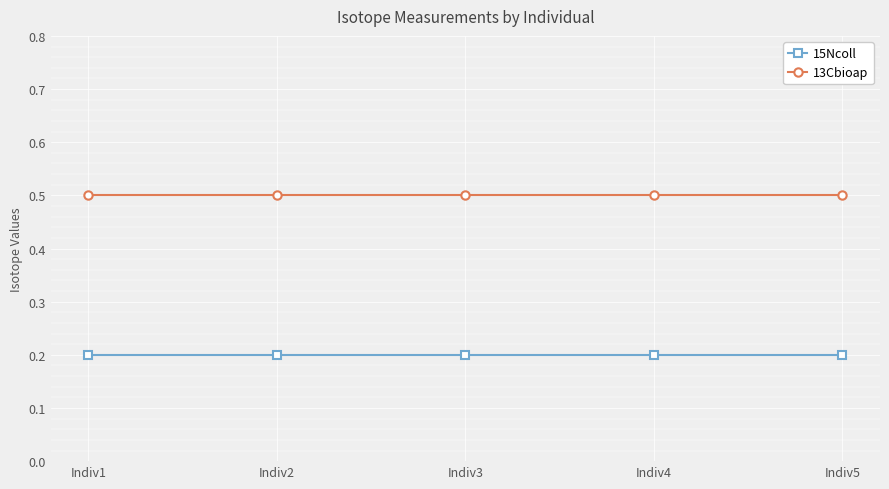

What is the value of the 15Ncoll point at the 1st from the left?

0.2